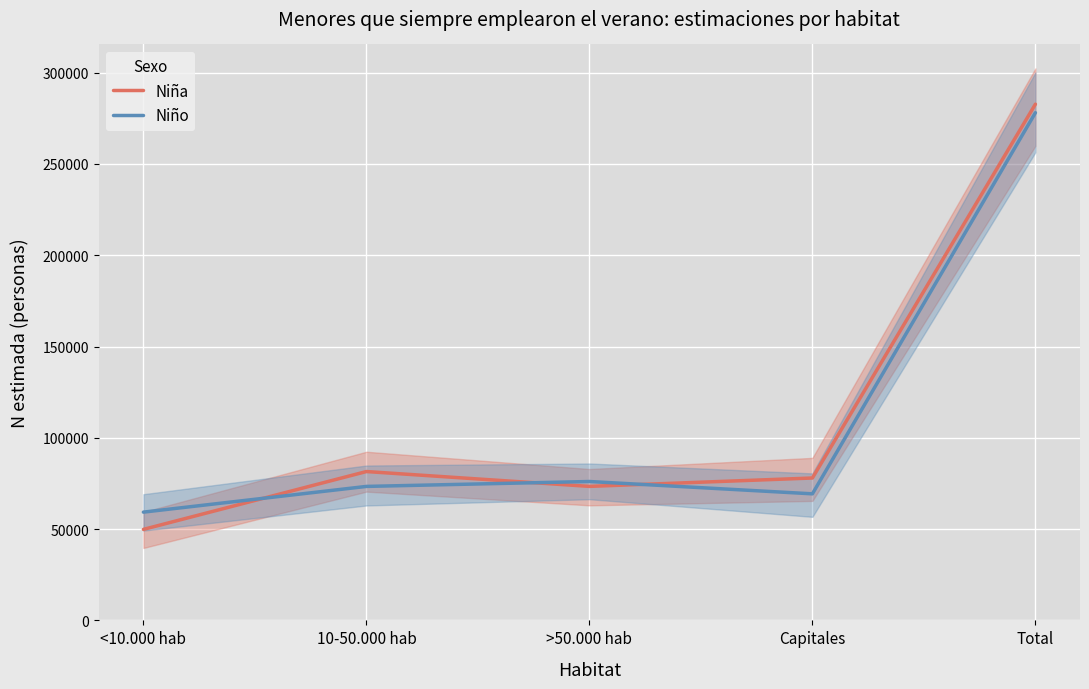

Reading left to right, what are all the values shown in this chart?

Niña: 49844	81526	73398	77989	282757
Niño: 59300	73383	76072	69319	278074